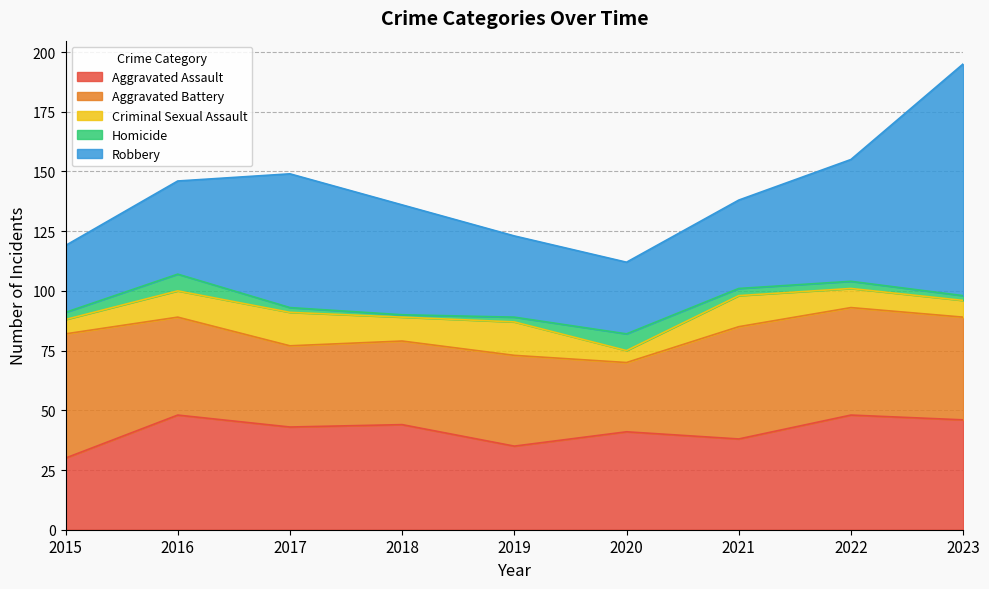

Between 2019 and 2023, which is larger?

2023